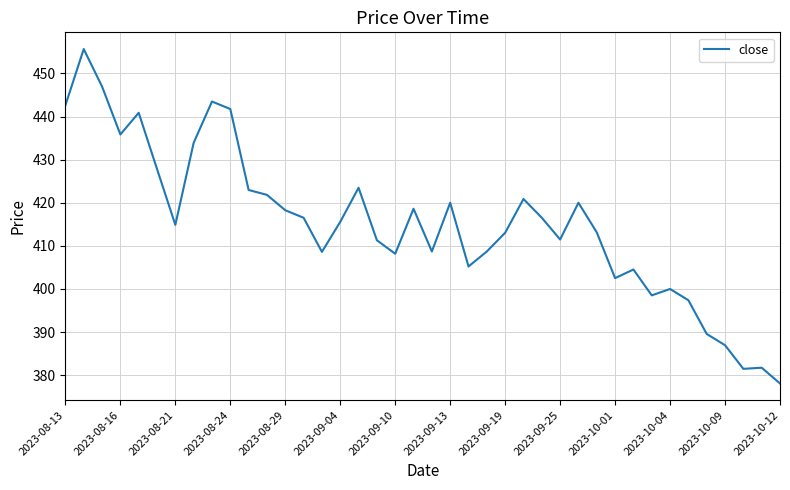

What is the smallest value displayed?

378.1